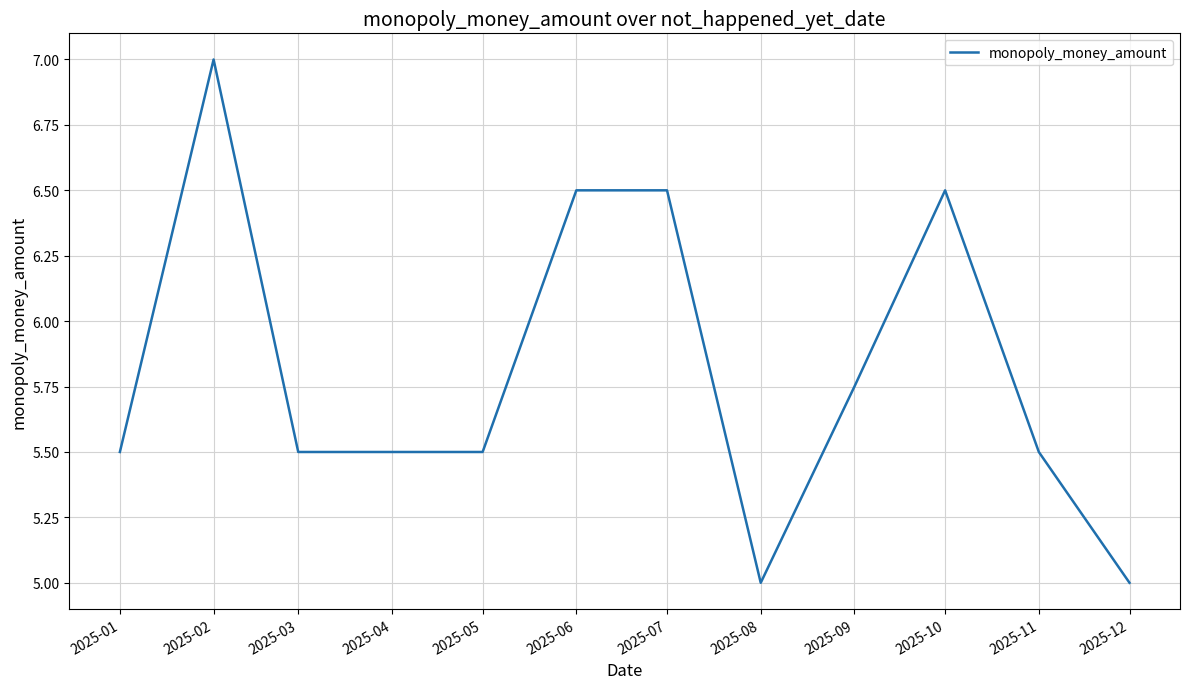

At which label is the value closest to 6?

2025-09